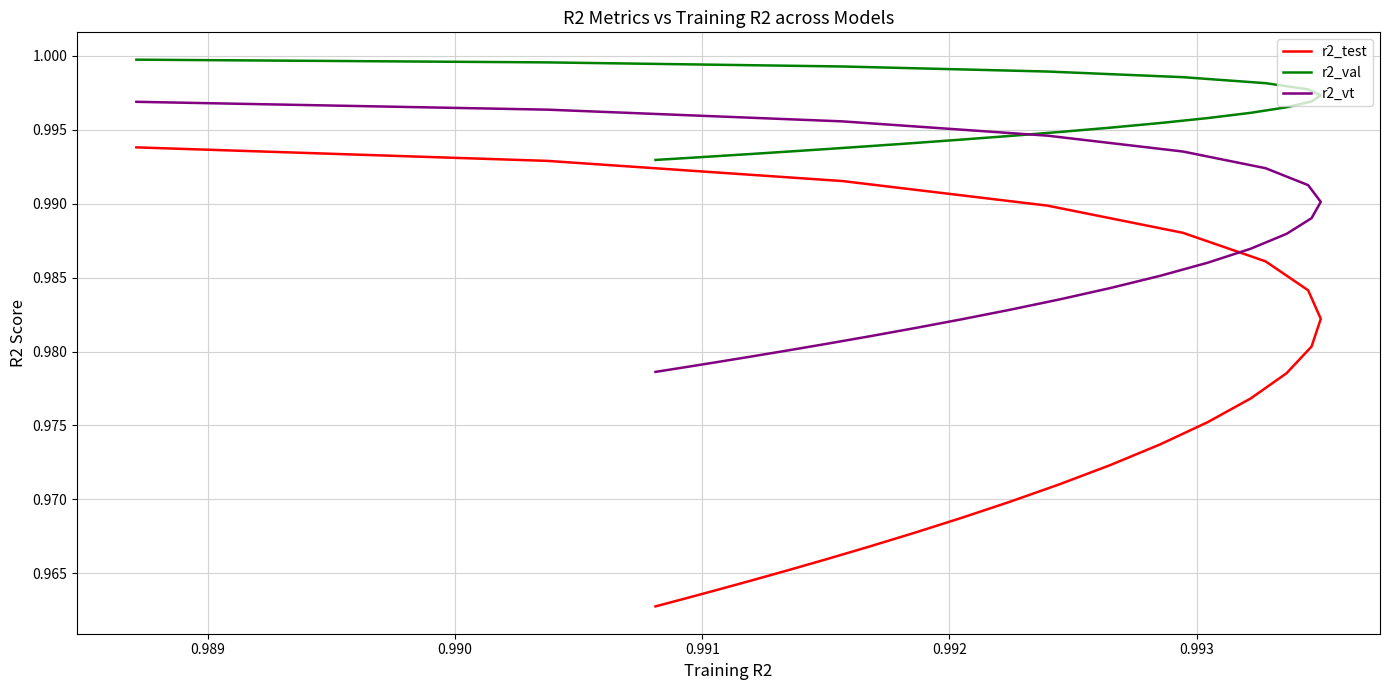

True or false: r2_val and r2_vt cross at least once.

False